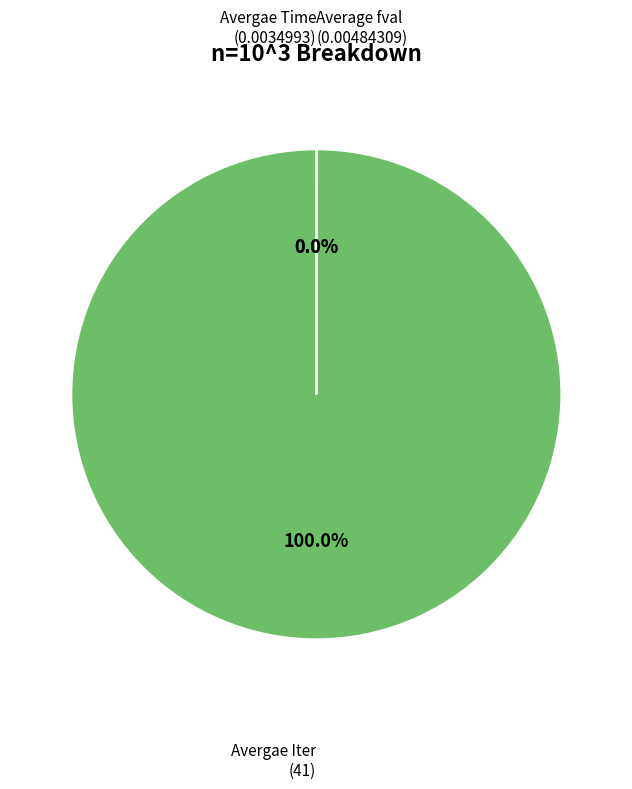

Which category has the biggest portion of the pie?

Avergae Iter